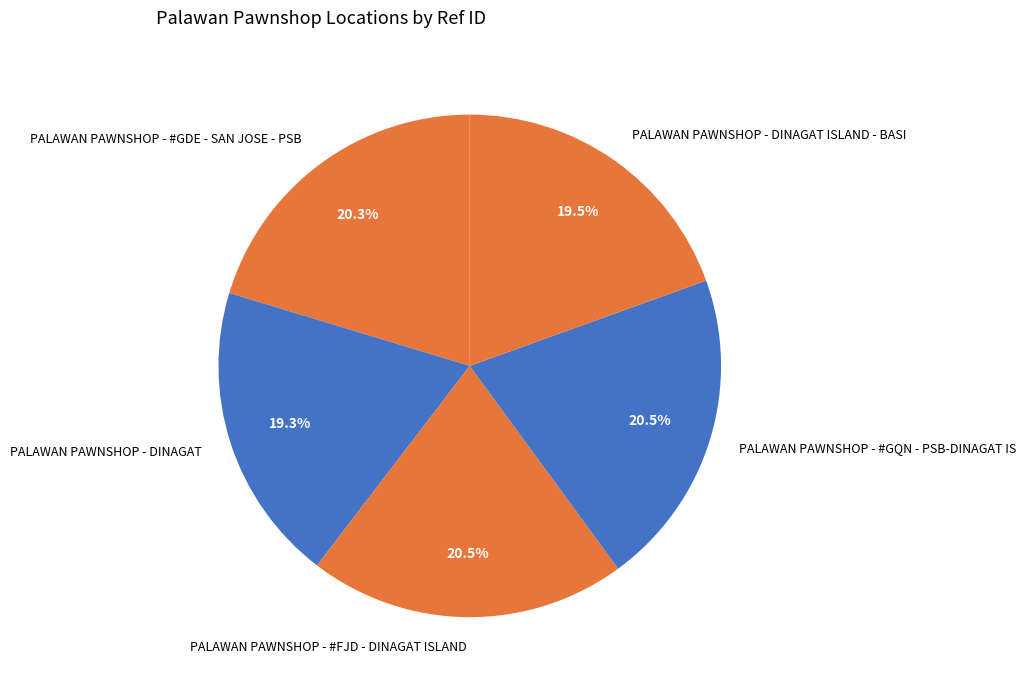

Does PALAWAN PAWNSHOP - #FJD - DINAGAT ISLAND account for over 50% of the chart?

No